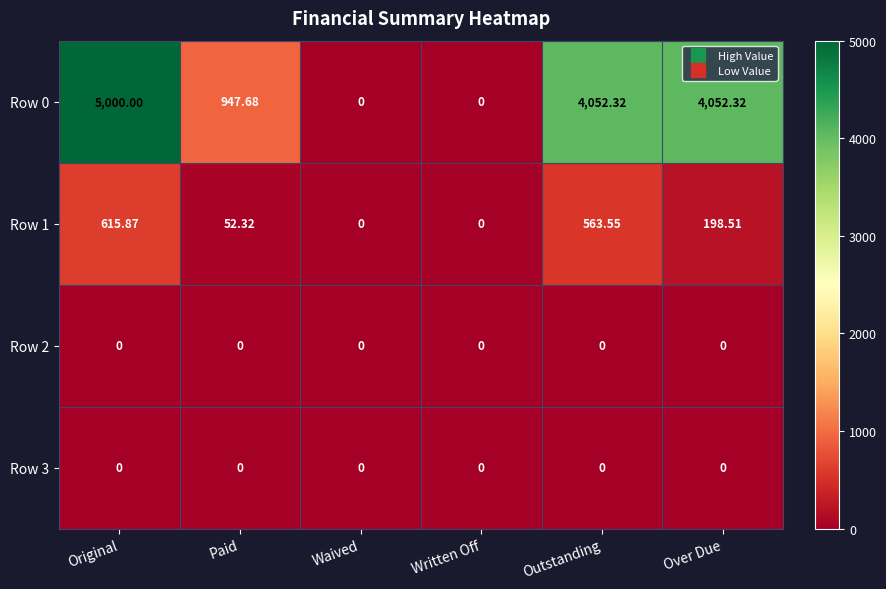

Where is Row 1 nearest to the value 307?

Over Due